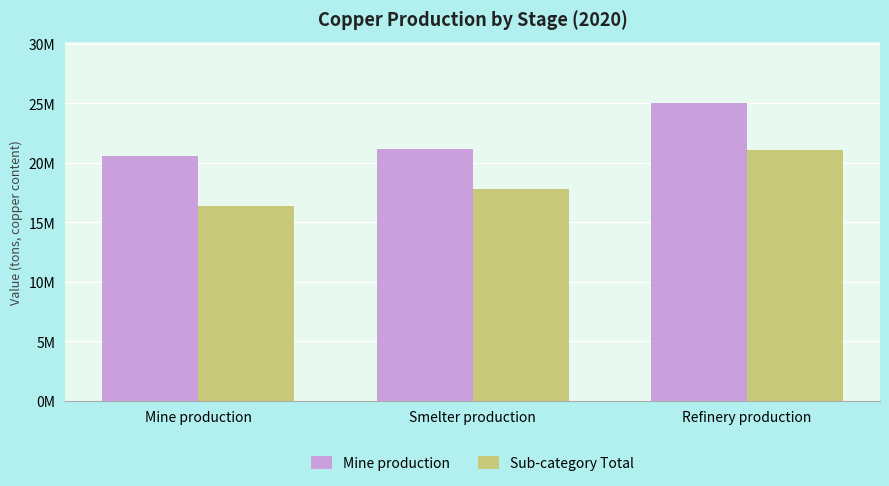

Reading left to right, list all the values displayed in this chart.

Mine production: 20.6	21.2	25.0
Sub-category Total: 16.4	17.8	21.1